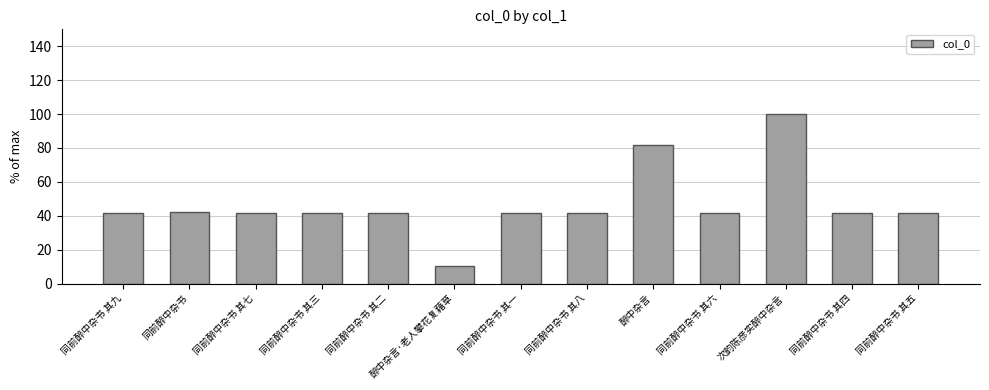

What is the sum of the values at 同前醉中杂书 其九 and 同前醉中杂书 其四?

83.1